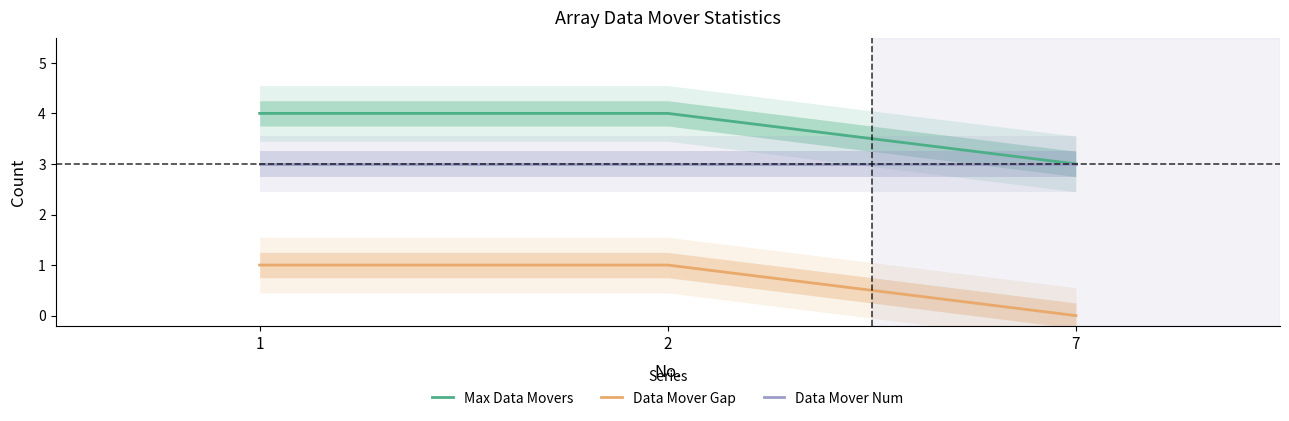

Does the chart display data point markers on the line(s)?

No